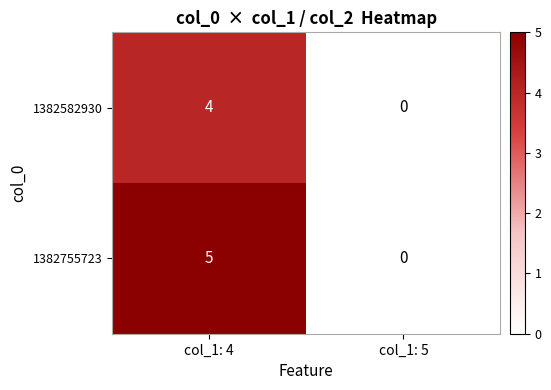

What is the total value across all series at col_1: 4?

9